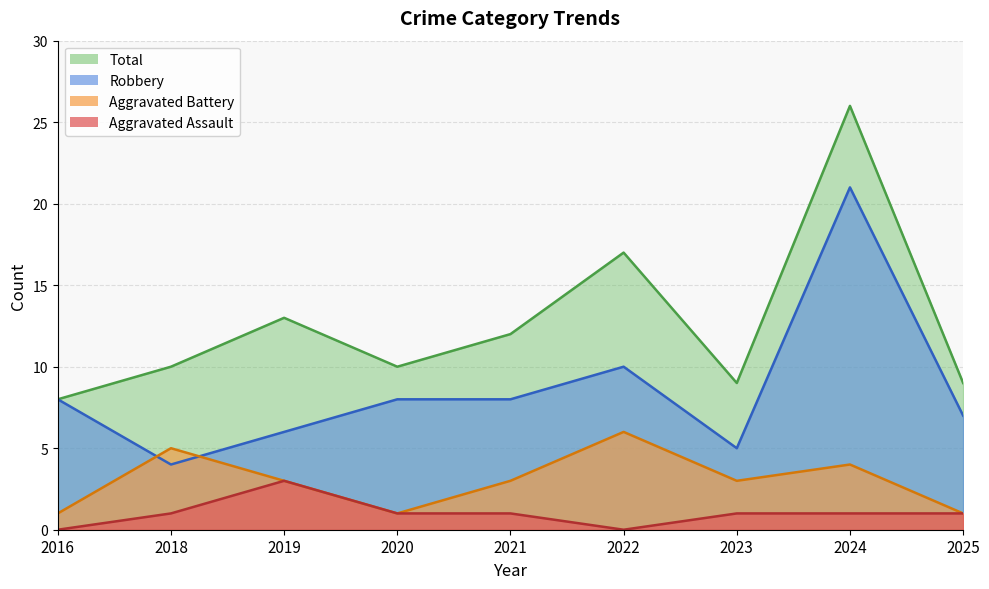

In Total, how many points are lower than both neighbors (excluding endpoints)?

2